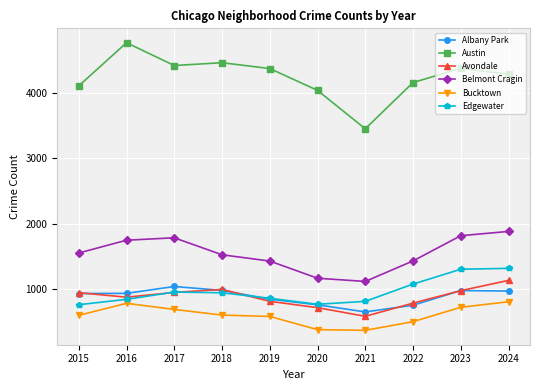

What are all the series names shown in the legend?

Albany Park, Austin, Avondale, Belmont Cragin, Bucktown, Edgewater